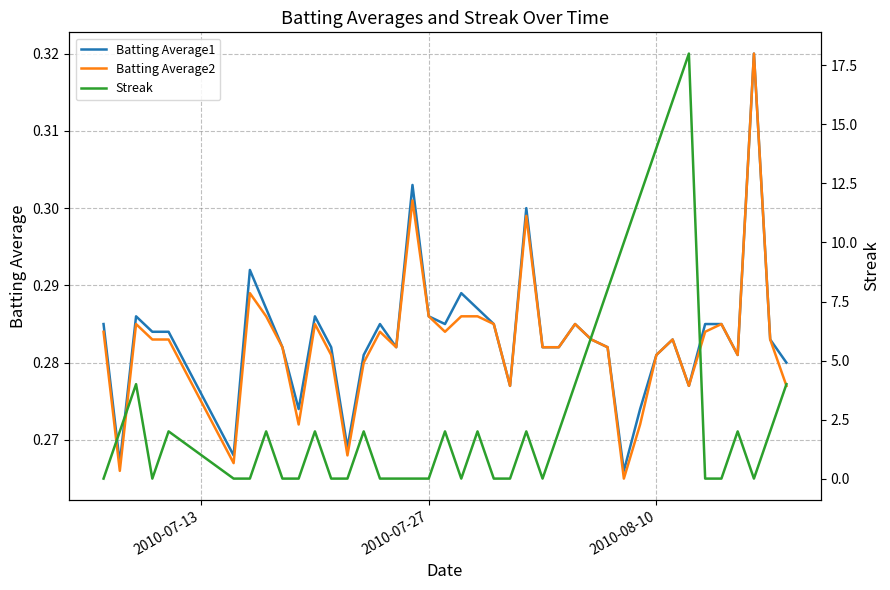

Reading left to right, what are all the values shown in this chart?

Batting Average1: 0.3	0.3	0.3	0.3	0.3	0.3	0.3	0.3	0.3	0.3	0.3	0.3	0.3	0.3	0.3	0.3	0.3	0.3	0.3	0.3	0.3	0.3	0.3	0.3	0.3	0.3	0.3	0.3	0.3	0.3	0.3	0.3	0.3	0.3	0.3	0.3	0.3	0.3	0.3	0.3
Batting Average2: 0.3	0.3	0.3	0.3	0.3	0.3	0.3	0.3	0.3	0.3	0.3	0.3	0.3	0.3	0.3	0.3	0.3	0.3	0.3	0.3	0.3	0.3	0.3	0.3	0.3	0.3	0.3	0.3	0.3	0.3	0.3	0.3	0.3	0.3	0.3	0.3	0.3	0.3	0.3	0.3
Streak: 0.0	2.0	4.0	0.0	2.0	0.0	0.0	2.0	0.0	0.0	2.0	0.0	0.0	2.0	0.0	0.0	0.0	0.0	2.0	0.0	2.0	0.0	0.0	2.0	0.0	2.0	4.0	6.0	8.0	10.0	12.0	14.0	16.0	18.0	0.0	0.0	2.0	0.0	2.0	4.0